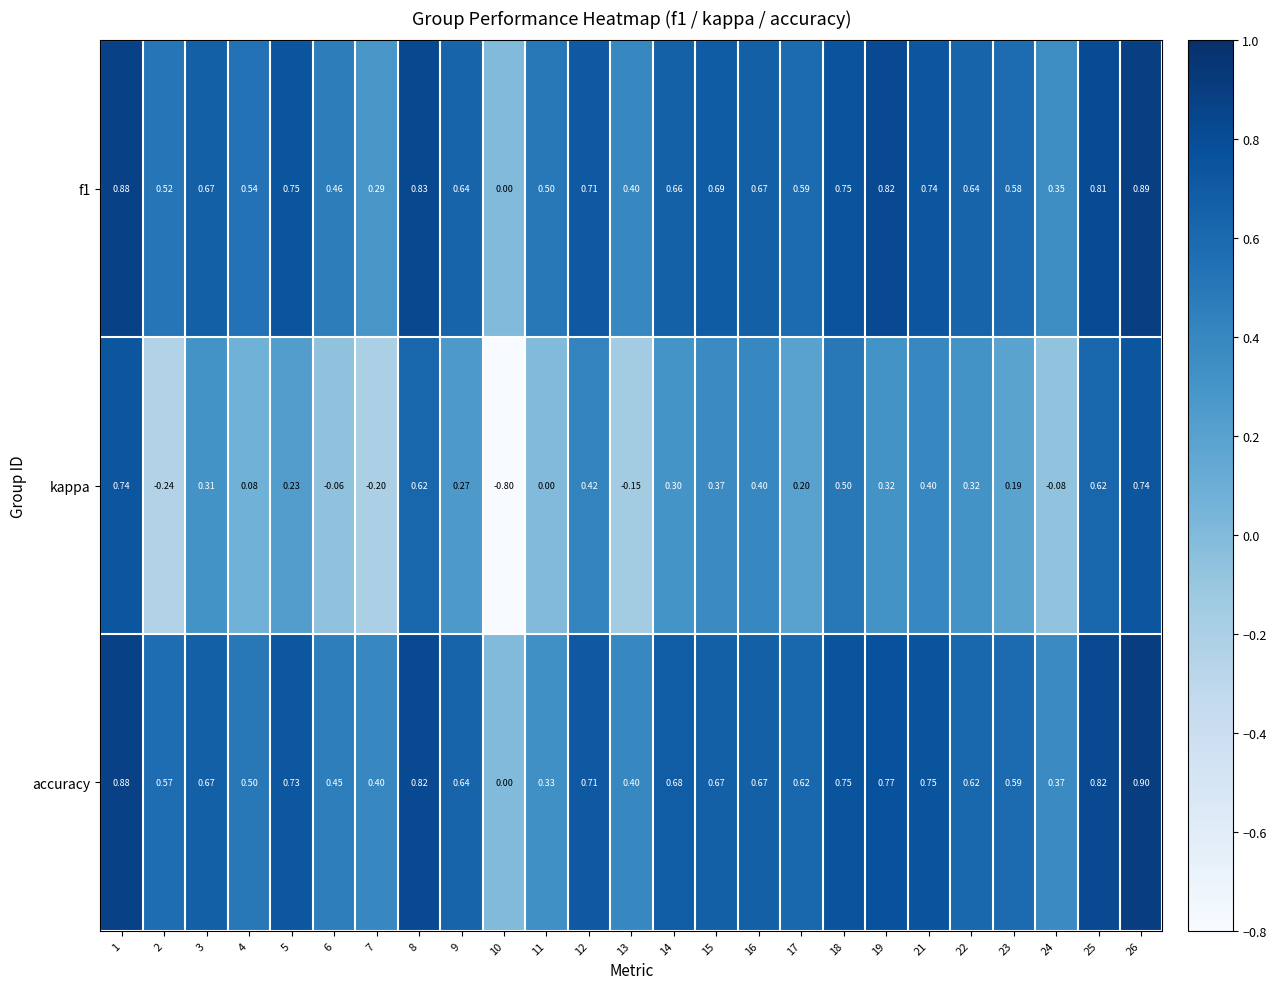

Is the value of kappa at 17 greater than the value of accuracy at 11?

No